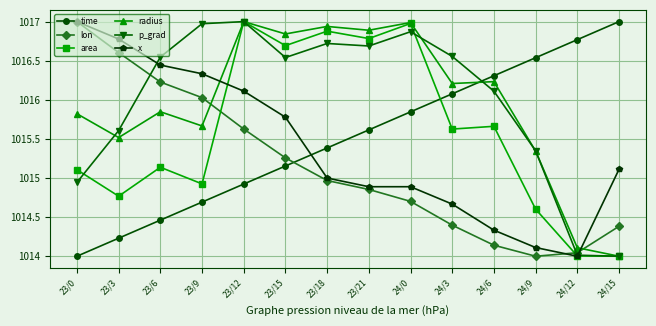

At which category does lon reach its first local valley?

24/9